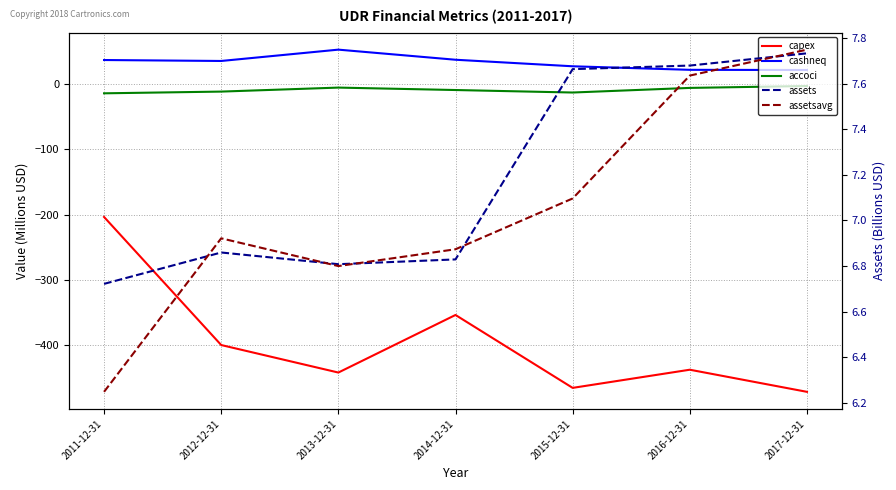

True or false: cashneq and capex cross at least once.

False